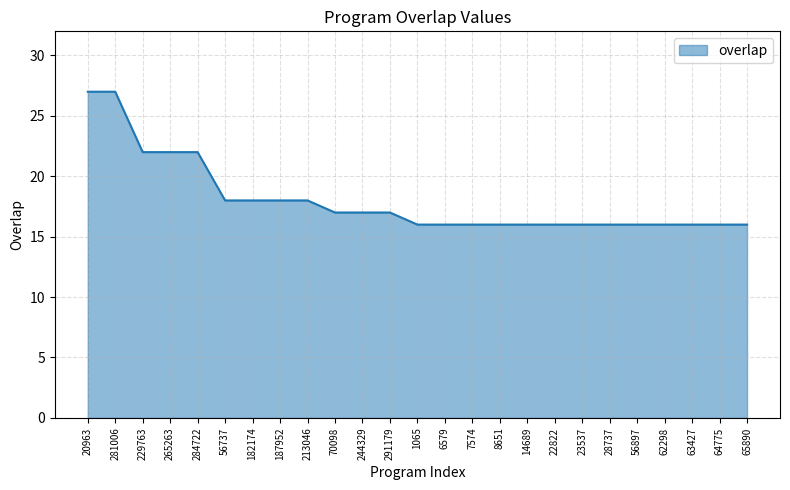

What is the sum of all values?

451